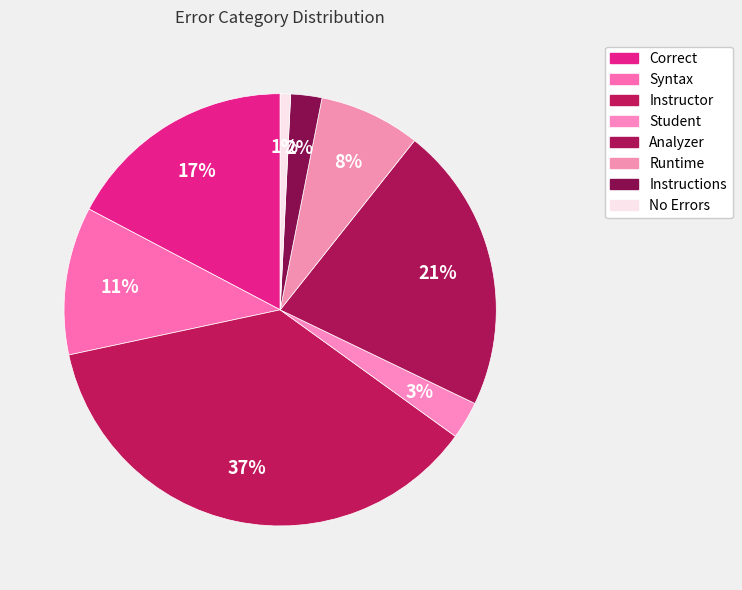

How many slices are in this pie chart?

8